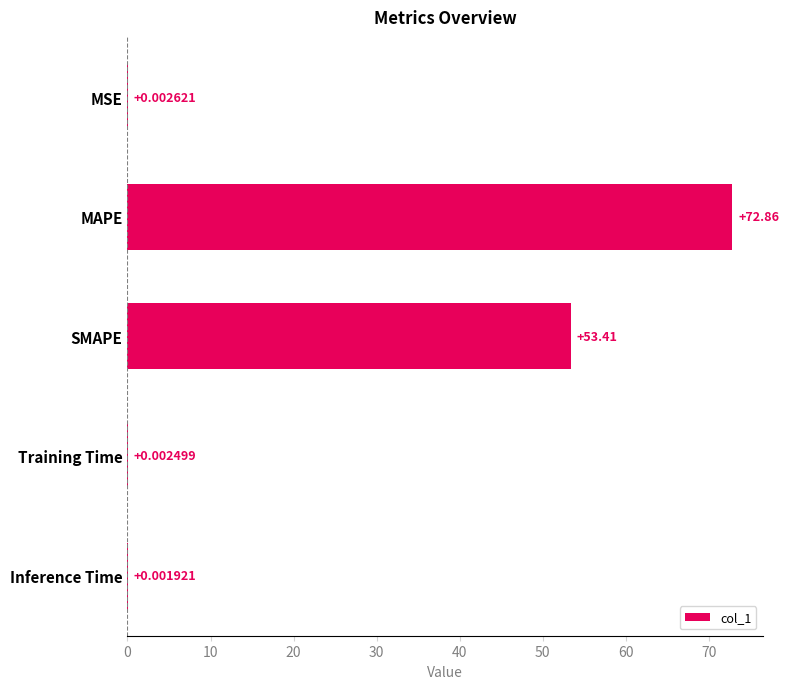

What is the sum of the values at MAPE and SMAPE?

126.3